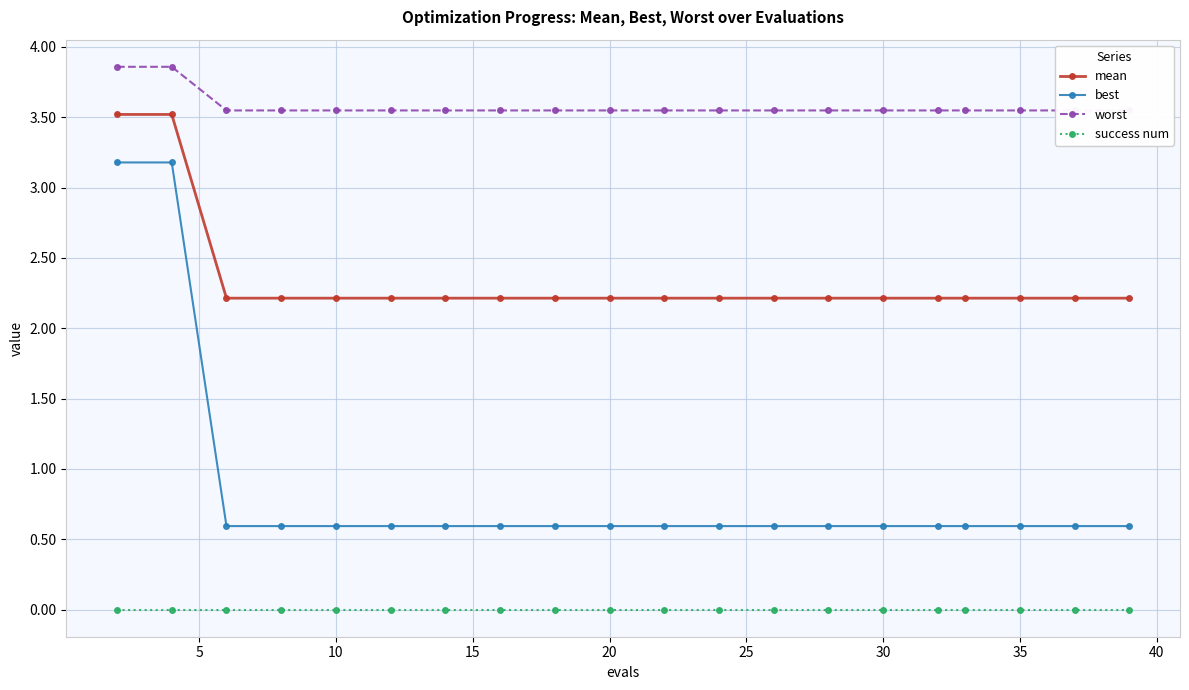

The value of success num at 20 is 0.0. True or false?

True